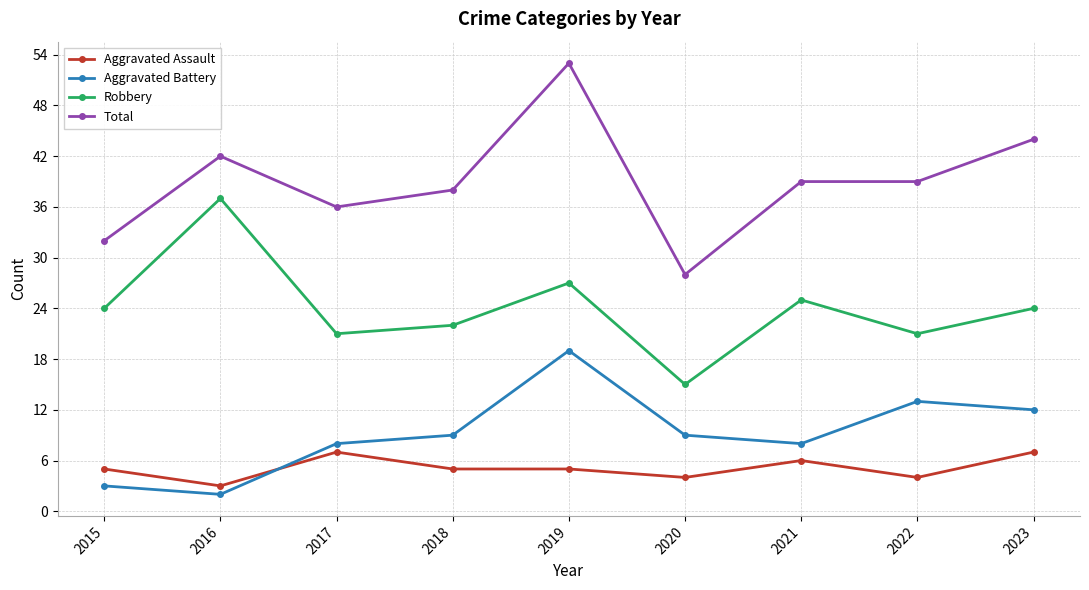

Read the Aggravated Battery value at 2020.

9